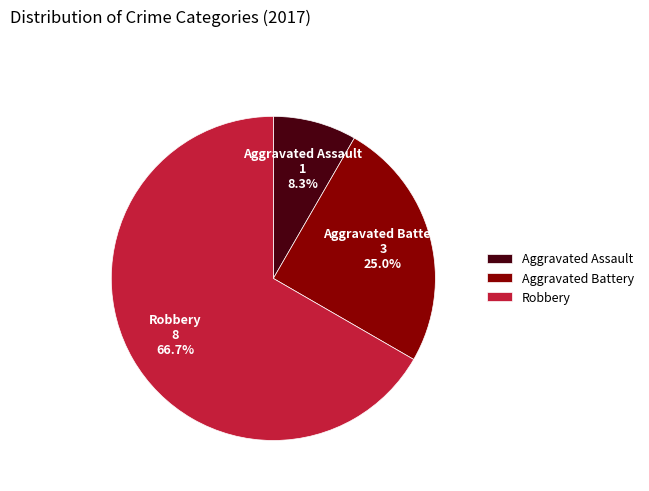

Which slice represents more than half of the pie?

Robbery